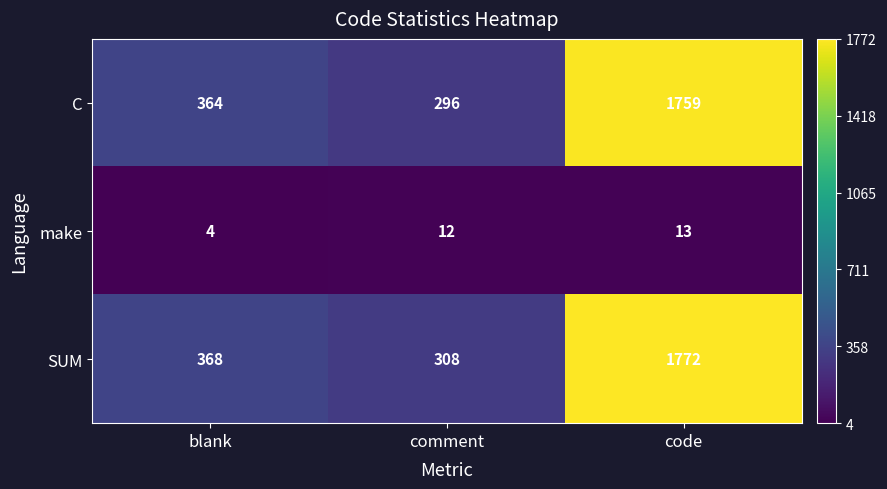

Rank the series at comment from highest to lowest value.

SUM, C, make